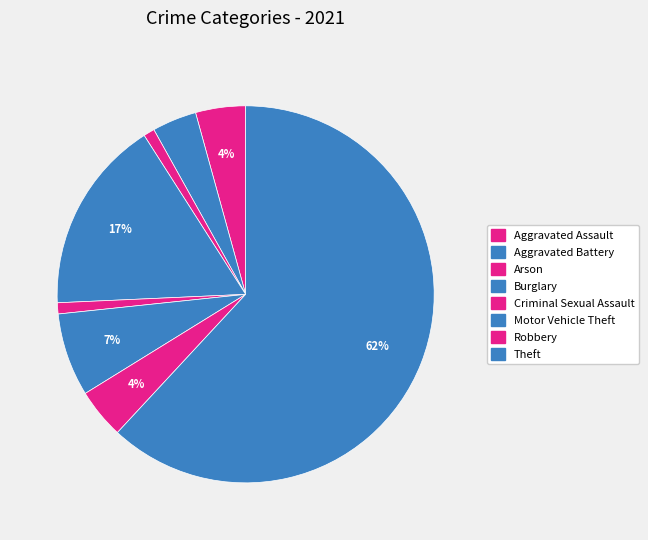

Which slice is the largest?

Theft